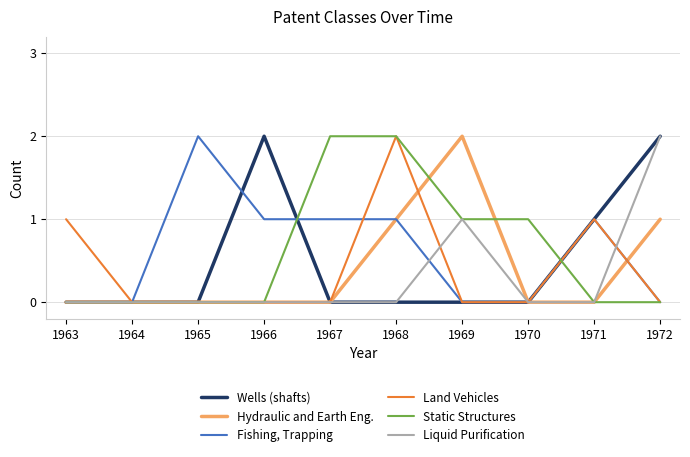

What is the difference between the highest and lowest values at 1971?

1